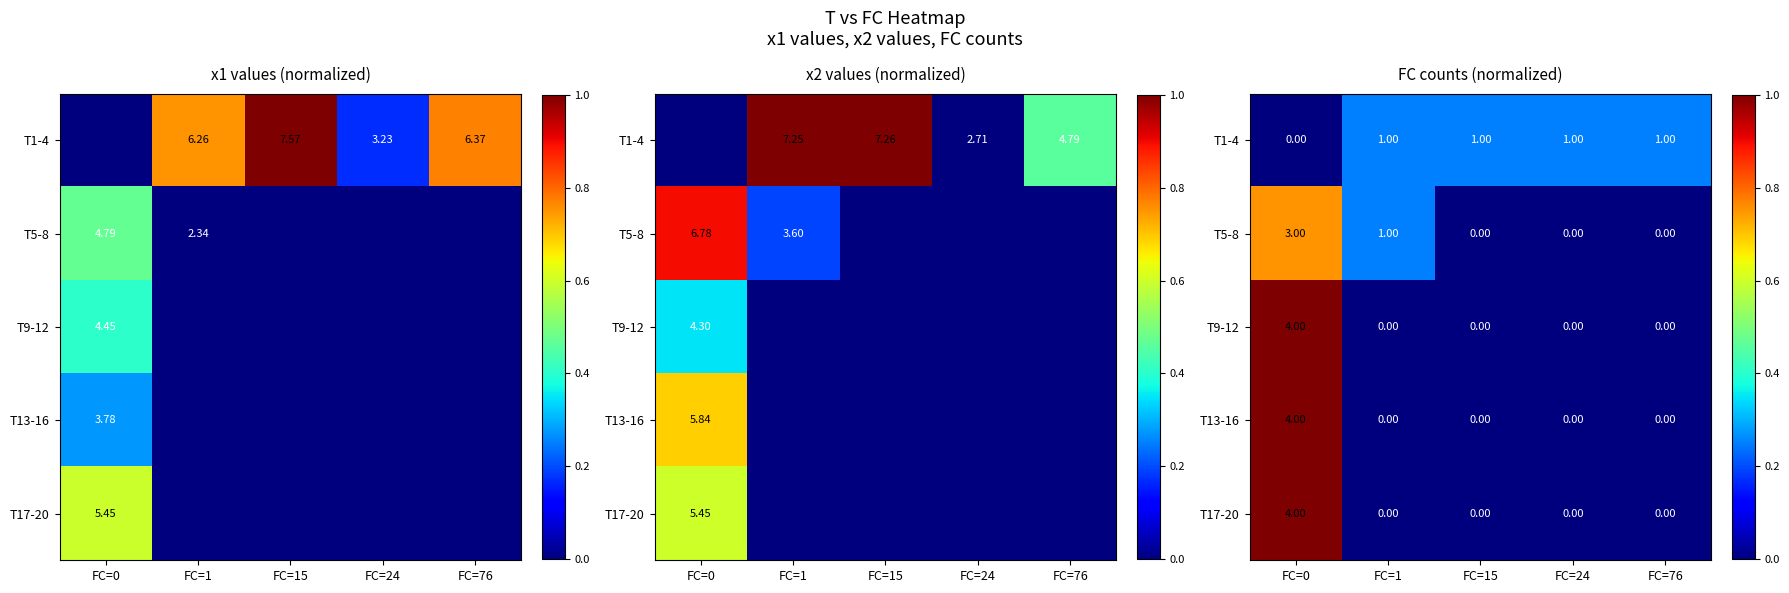

How many series are shown in this chart?

5